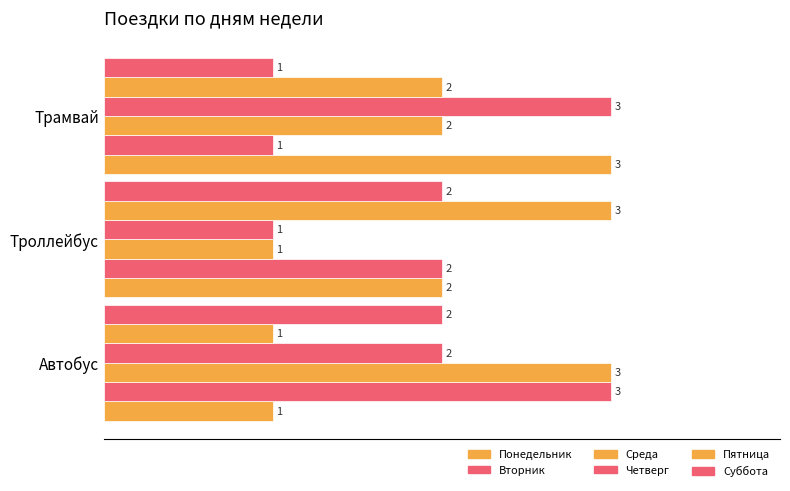

How many categories are shown in the chart?

3